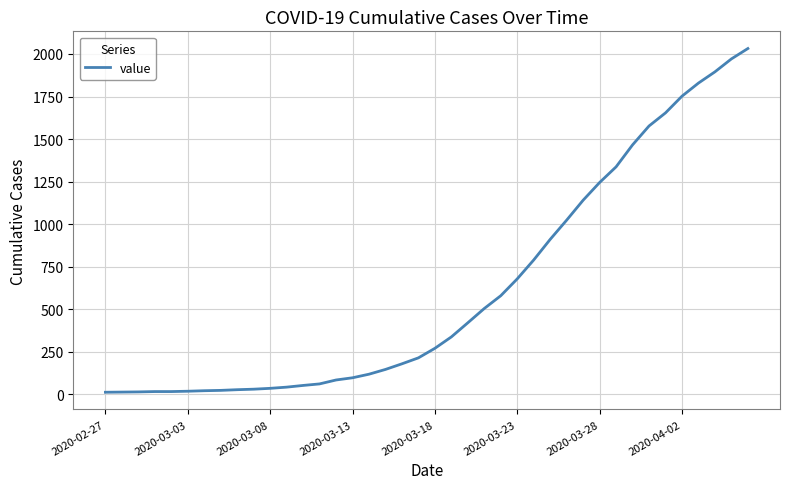

What is the difference between the maximum and minimum values?

2019